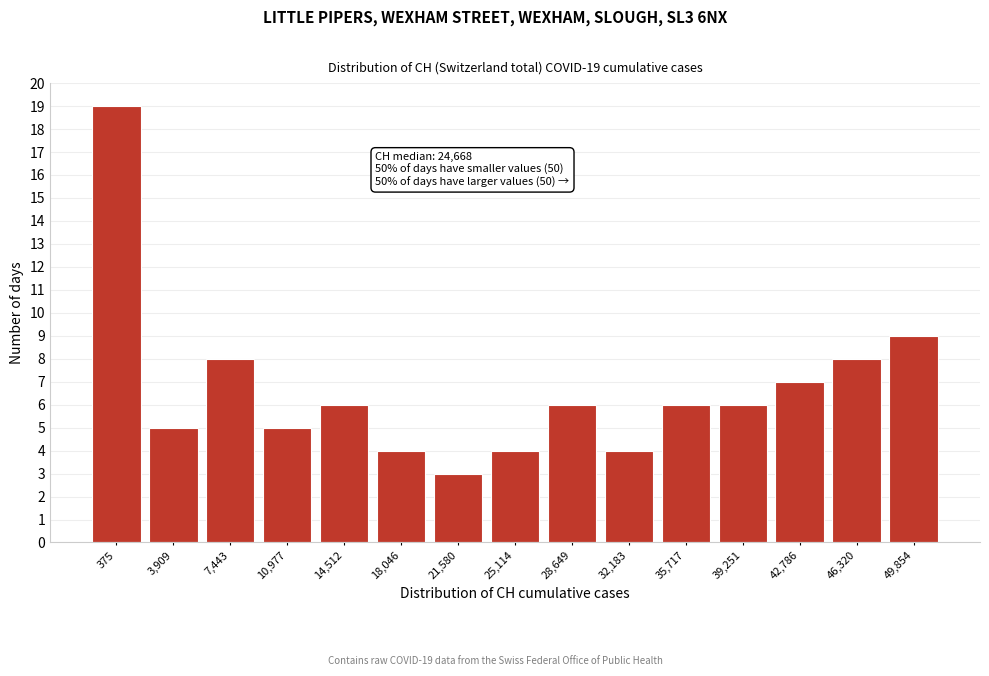

Reading left to right, extract all data points from this chart.

375=19	3,909=5	7,443=8	10,977=5	14,512=6	18,046=4	21,580=3	25,114=4	28,649=6	32,183=4	35,717=6	39,251=6	42,786=7	46,320=8	49,854=9